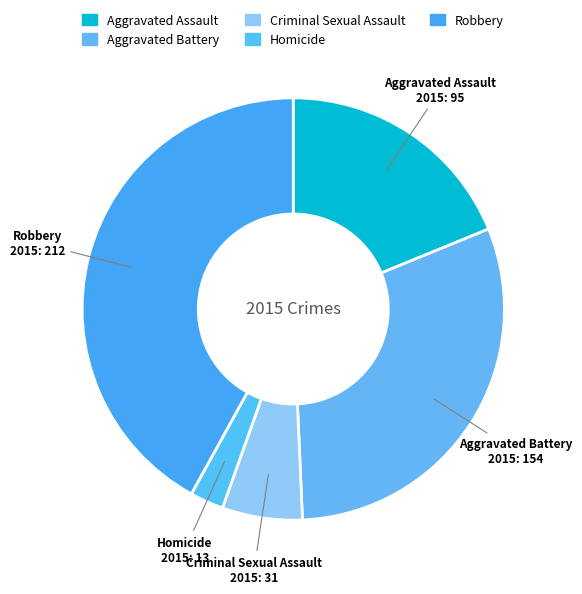

To the nearest percent, what portion does Homicide represent?

3%